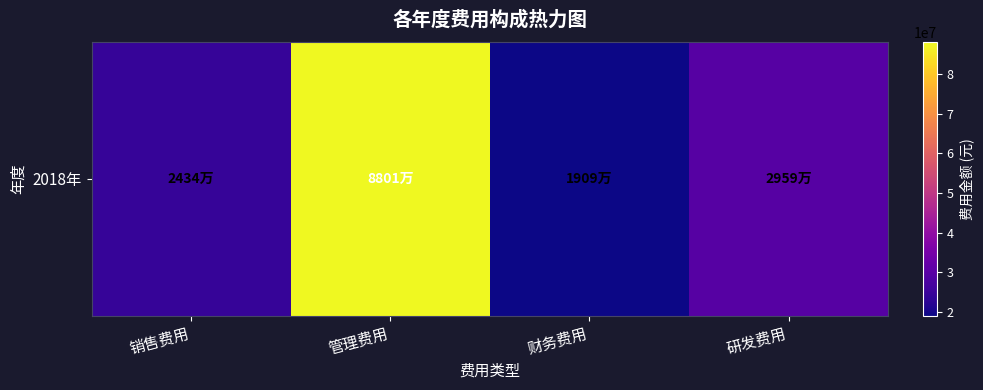

What is the minimum value shown in the chart?

19091653.6